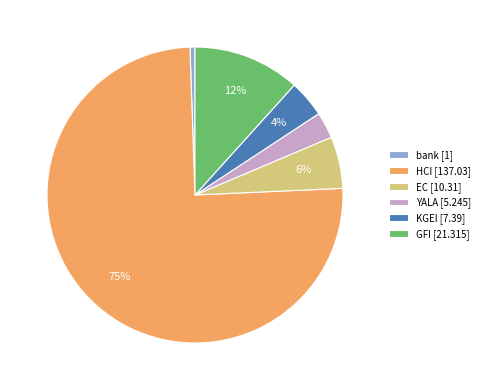

To the nearest percent, what is the average slice percentage?

17%